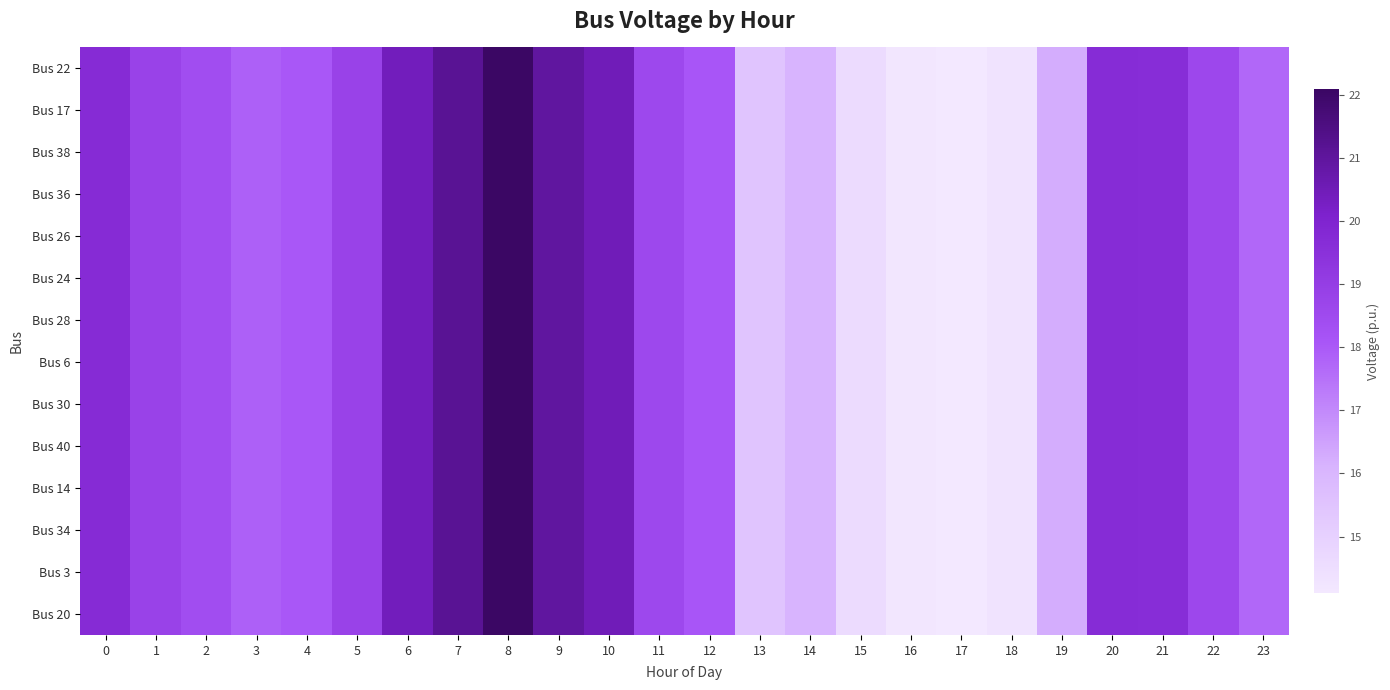

List the series in order of their peak value, highest first.

Bus 22, Bus 17, Bus 38, Bus 36, Bus 26, Bus 24, Bus 28, Bus 6, Bus 30, Bus 40, Bus 14, Bus 34, Bus 3, Bus 20